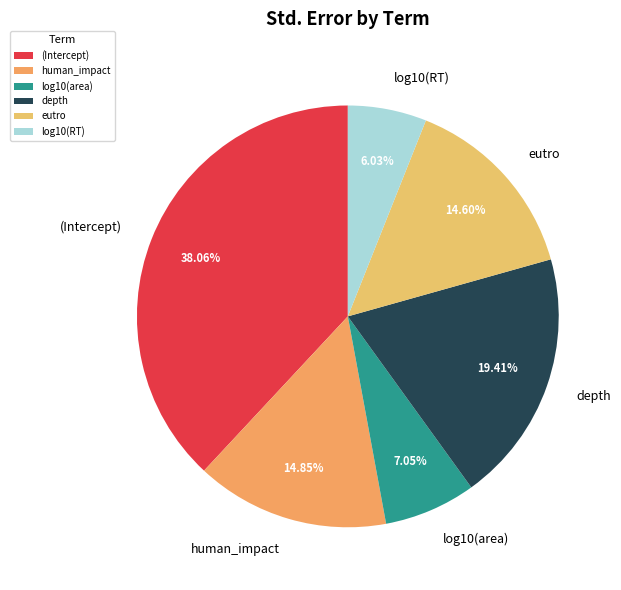

Is it true that eutro is 26% of the pie?

False